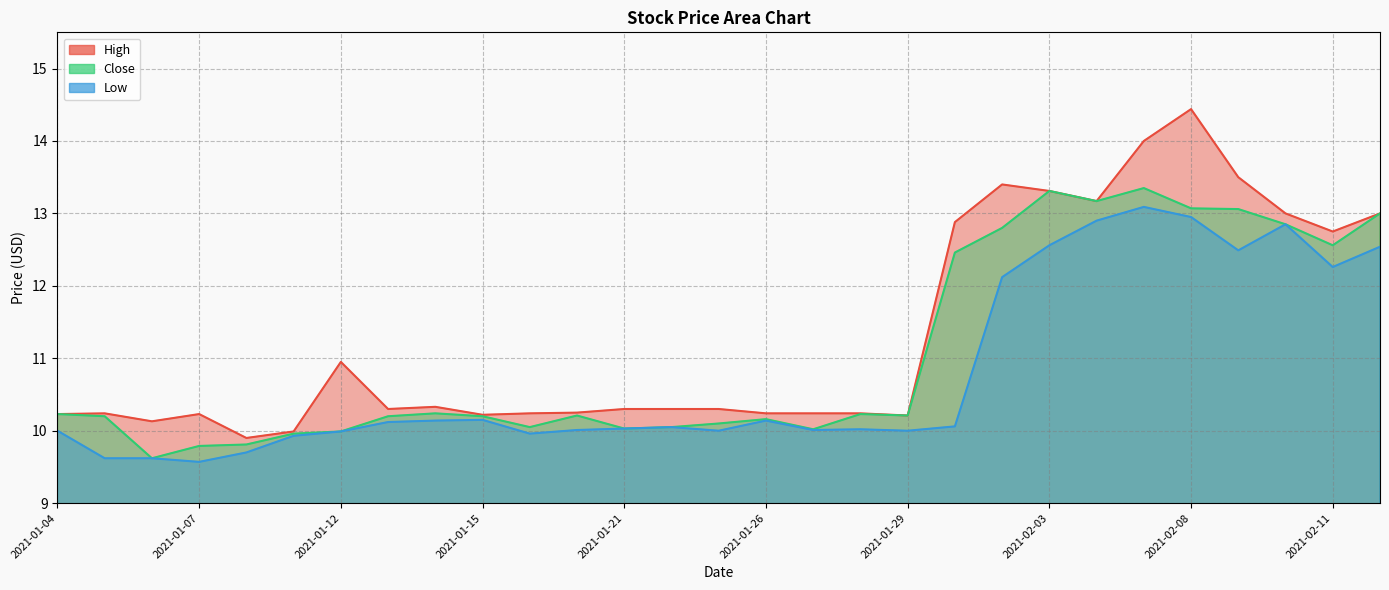

Reading left to right, extract all data points from this chart.

High: 2021-01-04=10.2	2021-01-05=10.2	2021-01-06=10.1	2021-01-07=10.2	2021-01-08=9.9	2021-01-11=10.0	2021-01-12=10.9	2021-01-13=10.3	2021-01-14=10.3	2021-01-15=10.2	2021-01-19=10.2	2021-01-20=10.2	2021-01-21=10.3	2021-01-22=10.3	2021-01-25=10.3	2021-01-26=10.2	2021-01-27=10.2	2021-01-28=10.2	2021-01-29=10.2	2021-02-01=12.9	2021-02-02=13.4	2021-02-03=13.3	2021-02-04=13.2	2021-02-05=14.0	2021-02-08=14.4	2021-02-09=13.5	2021-02-10=13.0	2021-02-11=12.8	2021-02-12=13.0
Close: 2021-01-04=10.2	2021-01-05=10.2	2021-01-06=9.6	2021-01-07=9.8	2021-01-08=9.8	2021-01-11=10.0	2021-01-12=10.0	2021-01-13=10.2	2021-01-14=10.2	2021-01-15=10.2	2021-01-19=10.1	2021-01-20=10.2	2021-01-21=10.0	2021-01-22=10.1	2021-01-25=10.1	2021-01-26=10.2	2021-01-27=10.0	2021-01-28=10.2	2021-01-29=10.2	2021-02-01=12.5	2021-02-02=12.8	2021-02-03=13.3	2021-02-04=13.2	2021-02-05=13.4	2021-02-08=13.1	2021-02-09=13.1	2021-02-10=12.9	2021-02-11=12.6	2021-02-12=13.0
Low: 2021-01-04=10.0	2021-01-05=9.6	2021-01-06=9.6	2021-01-07=9.6	2021-01-08=9.7	2021-01-11=9.9	2021-01-12=10.0	2021-01-13=10.1	2021-01-14=10.1	2021-01-15=10.1	2021-01-19=10.0	2021-01-20=10.0	2021-01-21=10.0	2021-01-22=10.1	2021-01-25=10.0	2021-01-26=10.1	2021-01-27=10.0	2021-01-28=10.0	2021-01-29=10.0	2021-02-01=10.1	2021-02-02=12.1	2021-02-03=12.6	2021-02-04=12.9	2021-02-05=13.1	2021-02-08=12.9	2021-02-09=12.5	2021-02-10=12.9	2021-02-11=12.3	2021-02-12=12.5